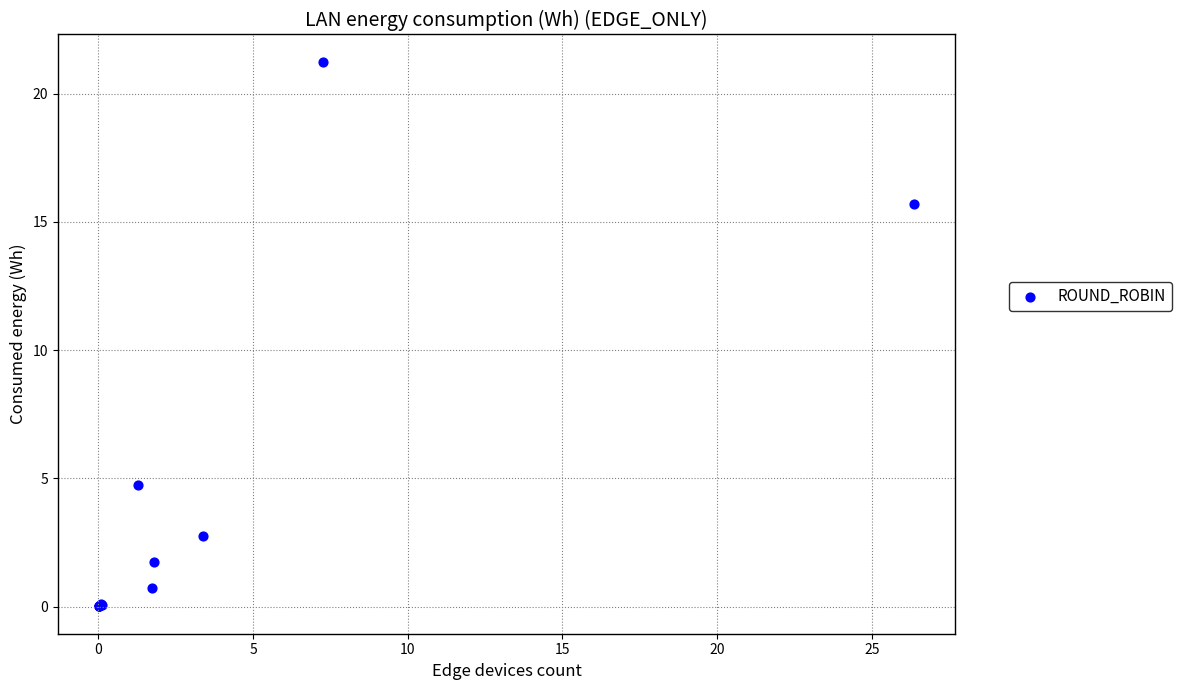

What Y value in the scatter plot is closest to 10?

4.7